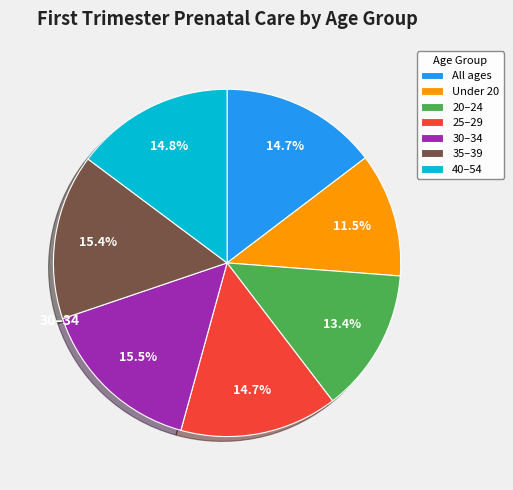

Is there any slice that represents more than half of the pie?

No